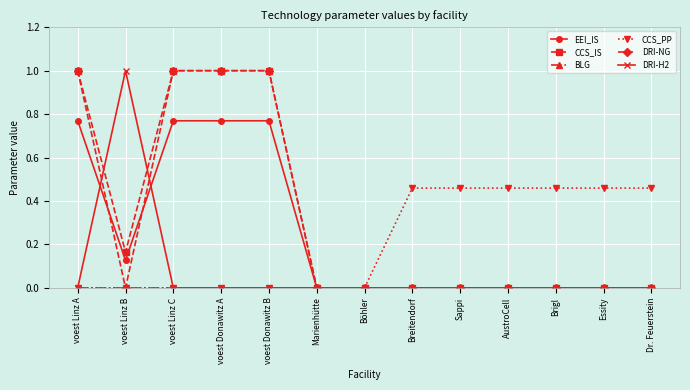

Which series changed the most between Böhler and Dr. Feuerstein?

CCS_PP